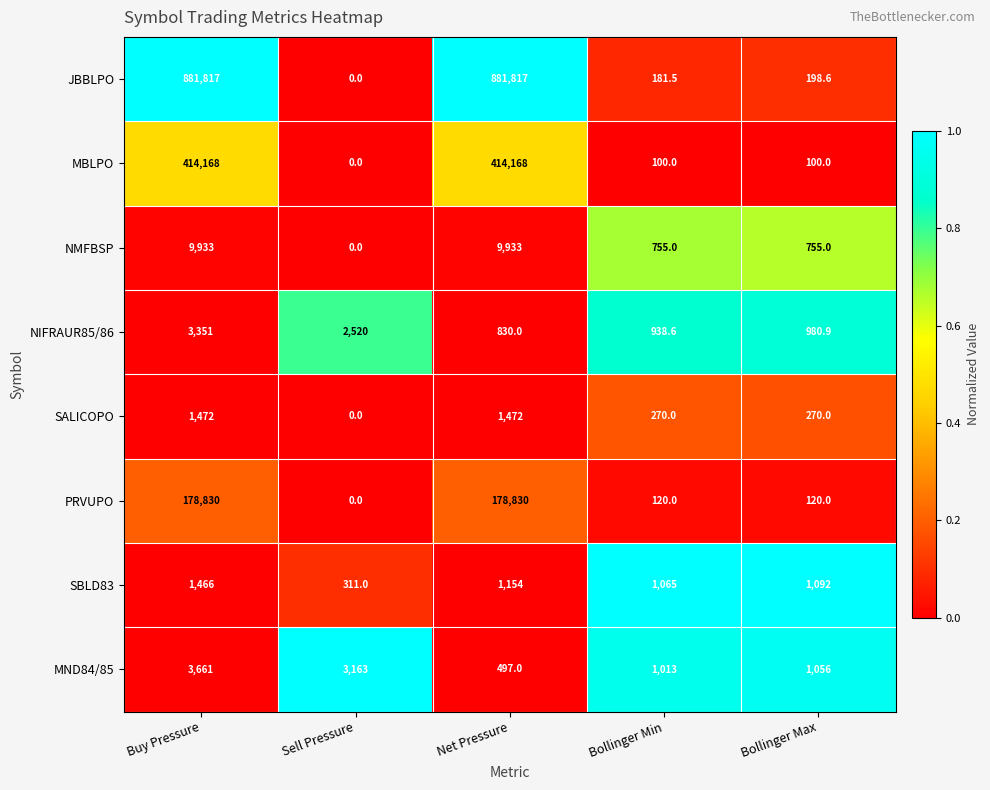

The PRVUPO series shows 277647.6 at Net Pressure. True or false?

False